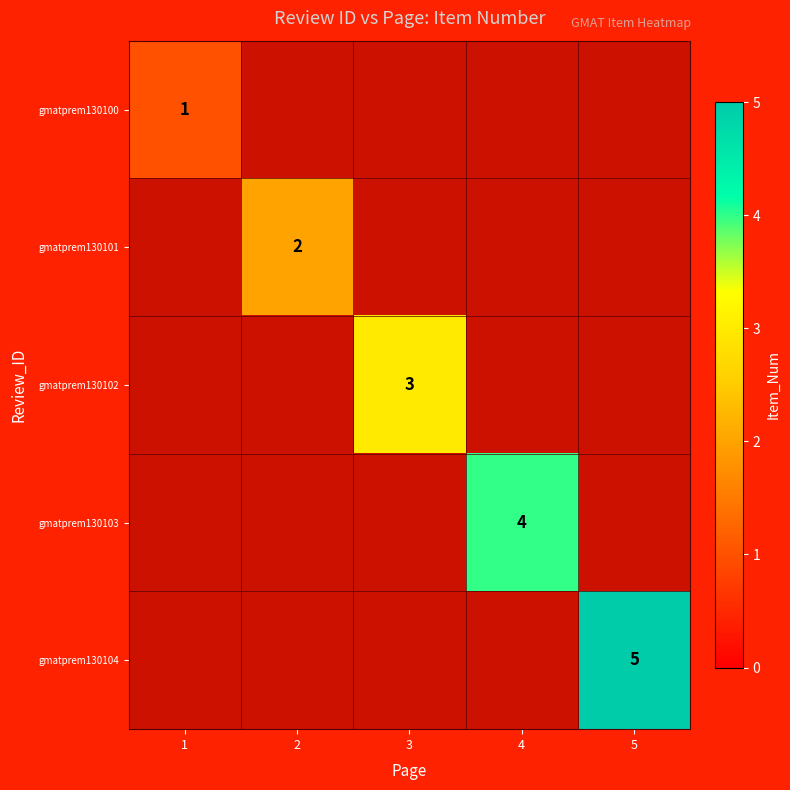

How many positive values does the gmatprem130100 series have?

1